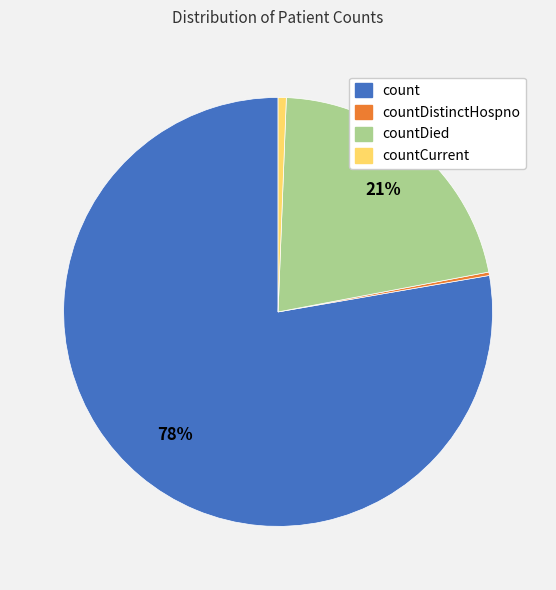

Does any single category account for the majority?

Yes